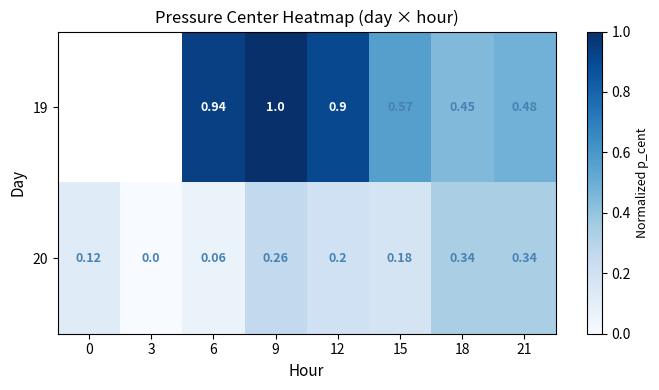

Is it true that 20 equals 0.0 at 3?

True